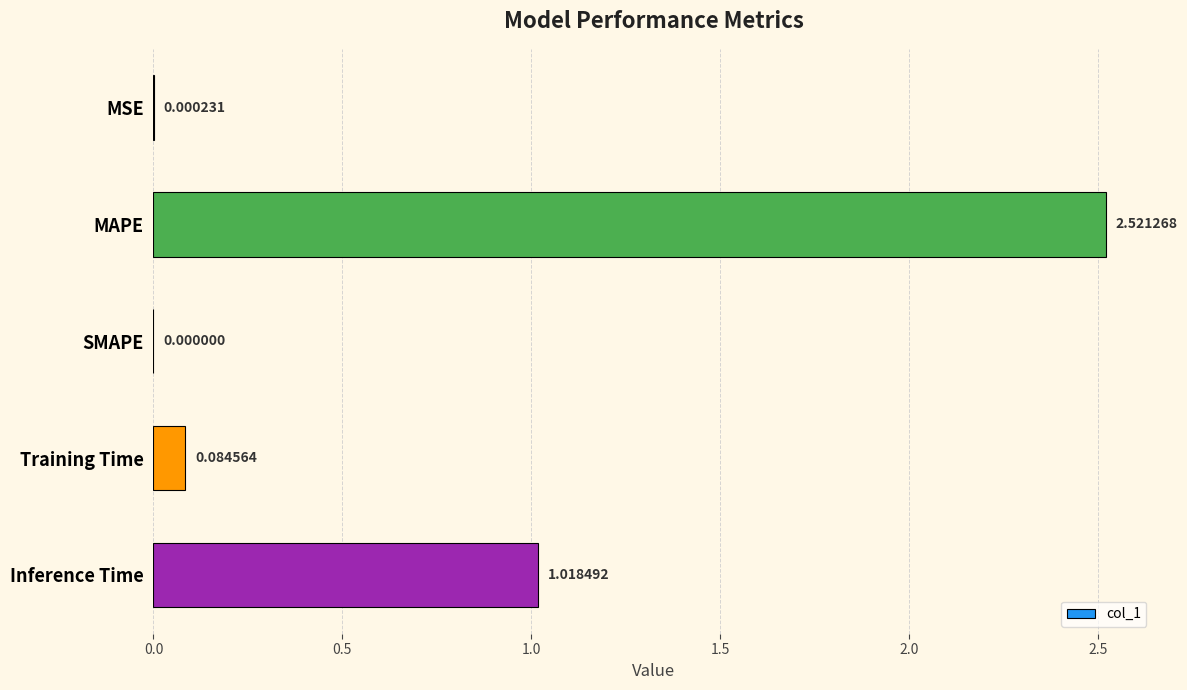

What is the sum of the values at Inference Time and MAPE?

3.5